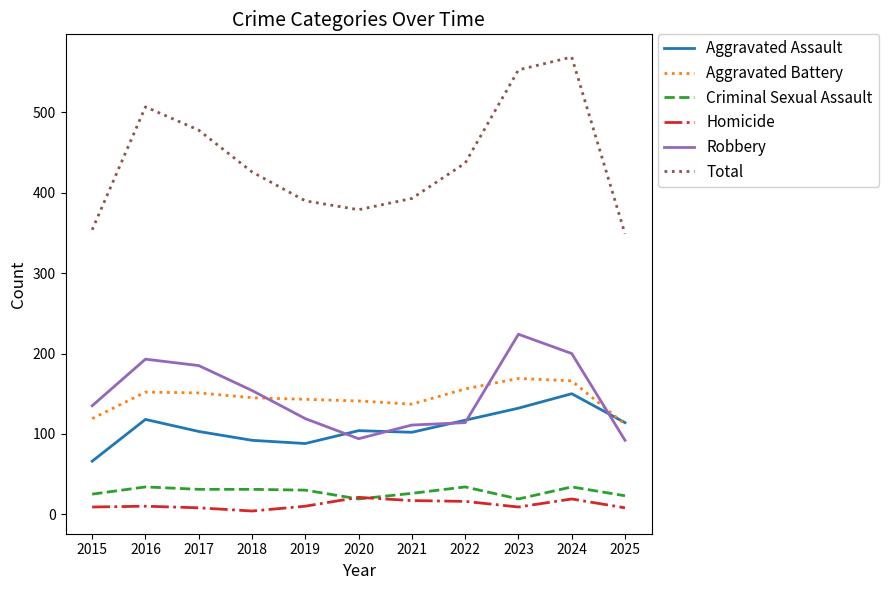

True or false: Criminal Sexual Assault and Total intersect in this chart.

False